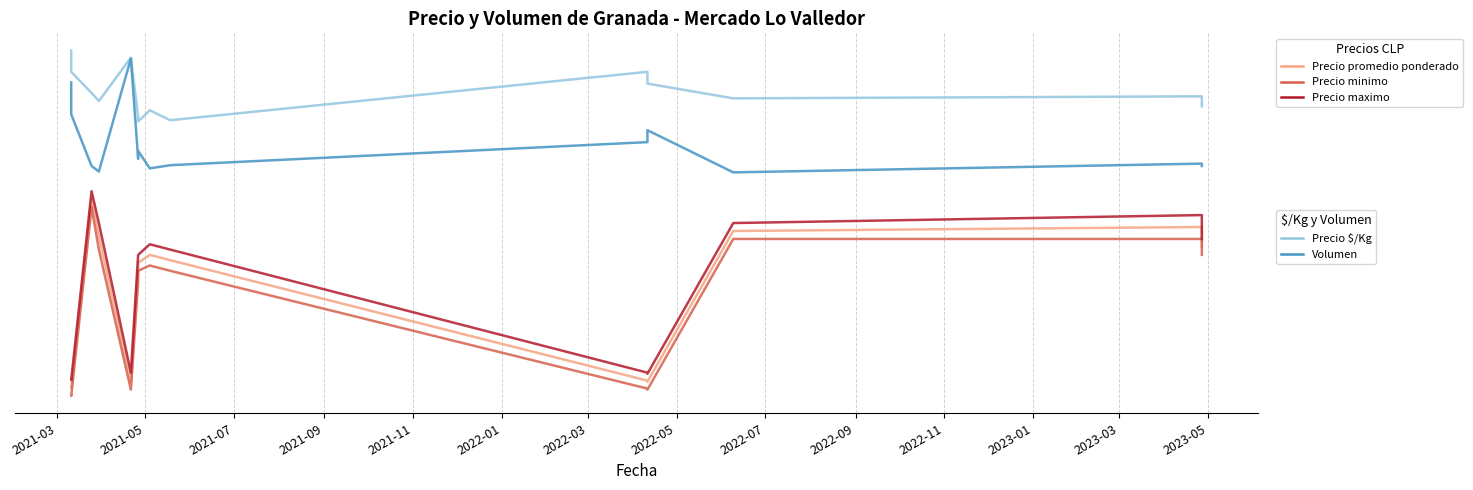

Which label corresponds to the smallest value in the chart?

2021-05